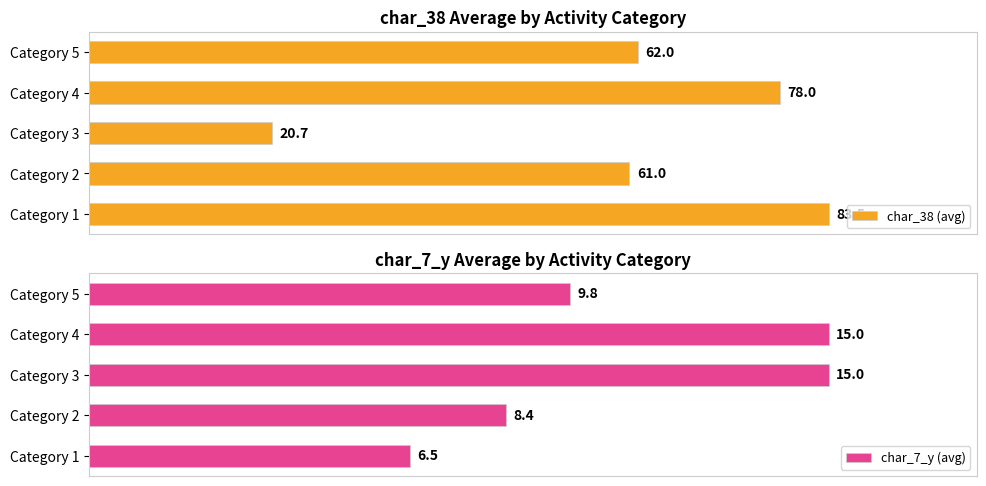

True or false: char_7_y (avg) has a value of 139.0 at Category 3.

False